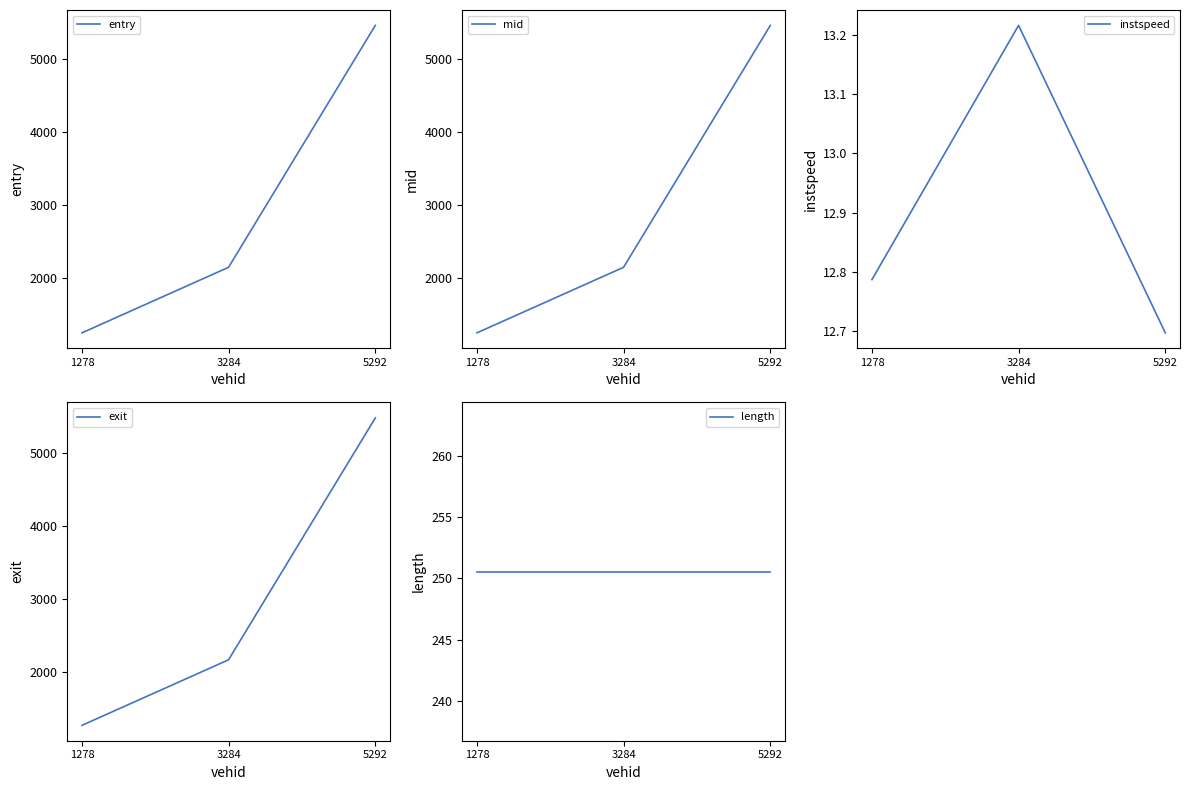

At how many categories does at least one series exceed 587?

3